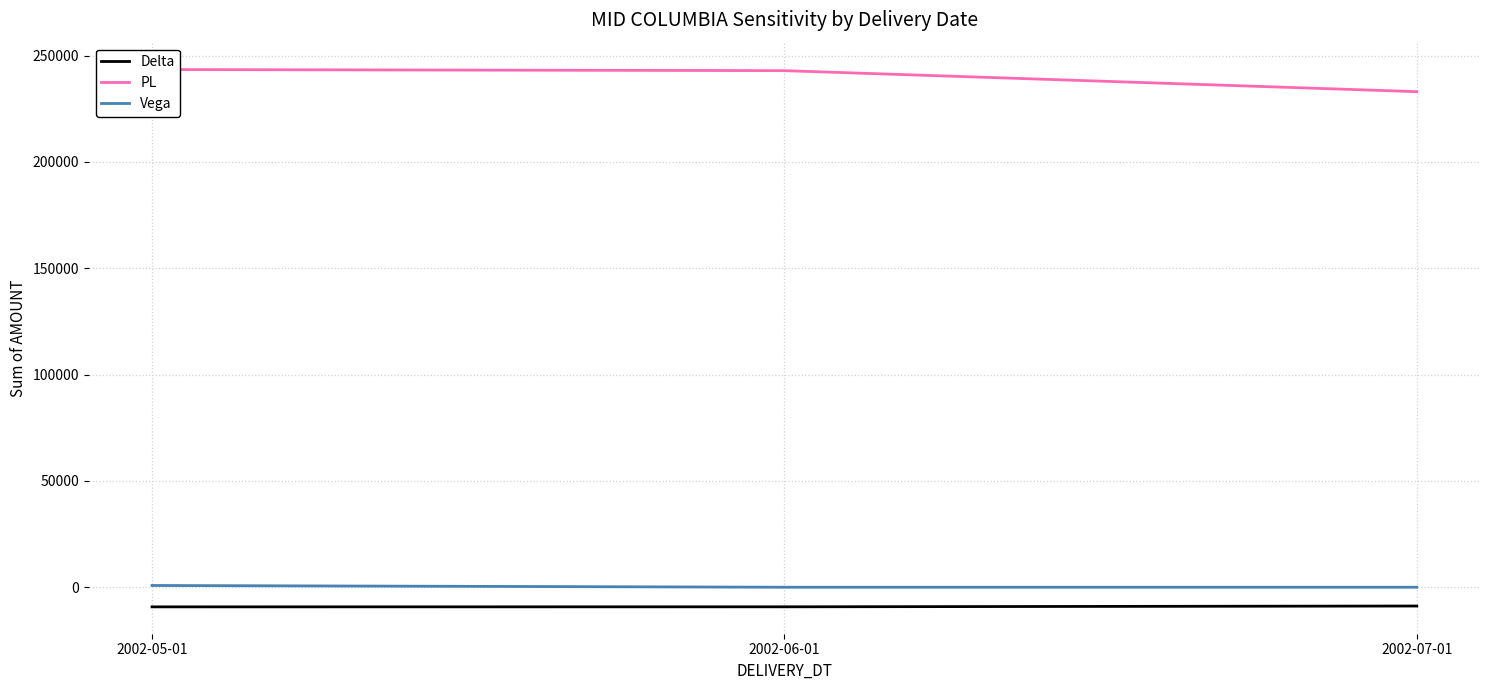

The PL series shows 115870.4 at 2002-07-01. True or false?

False